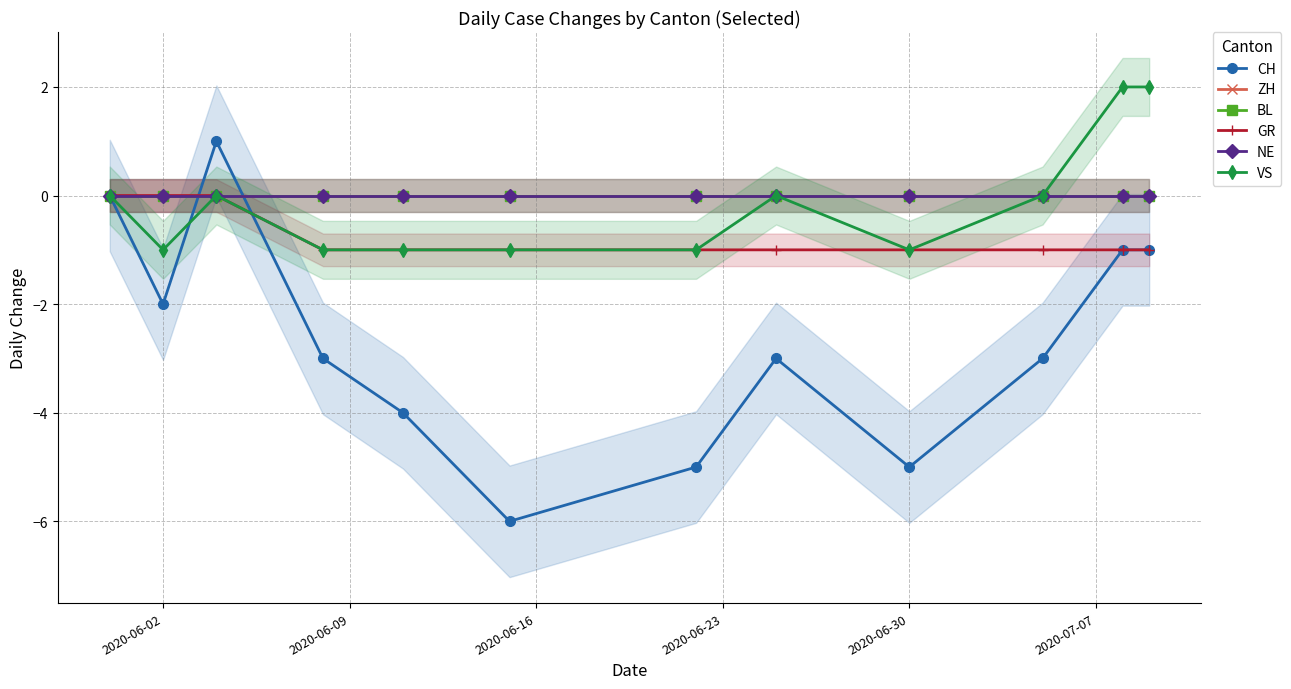

In VS, how many points are higher than both neighbors (excluding endpoints)?

2